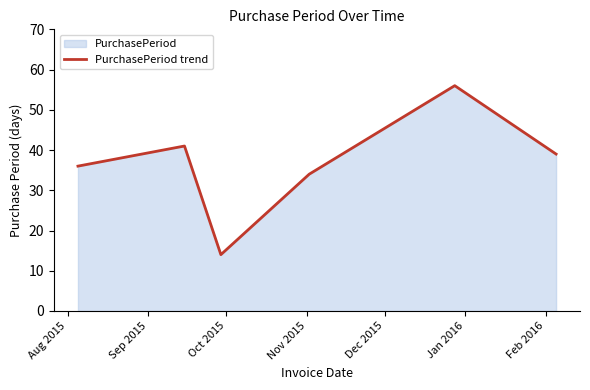

True or false: the data has more than 1 interior local peaks.

True